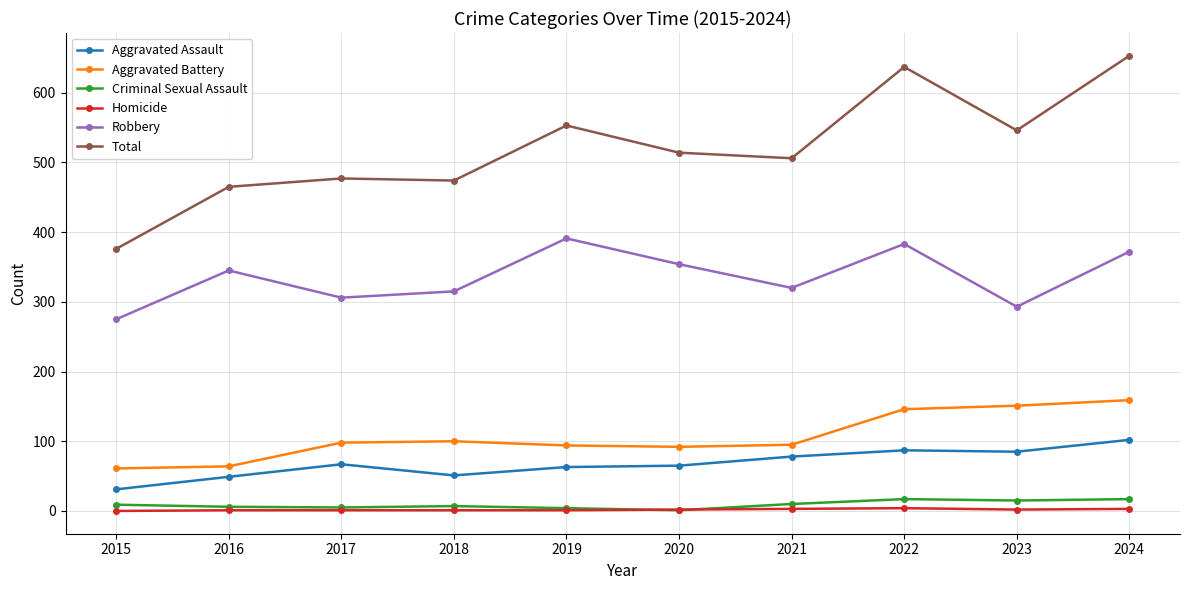

Between 2015 and 2019, which series saw the biggest shift?

Total